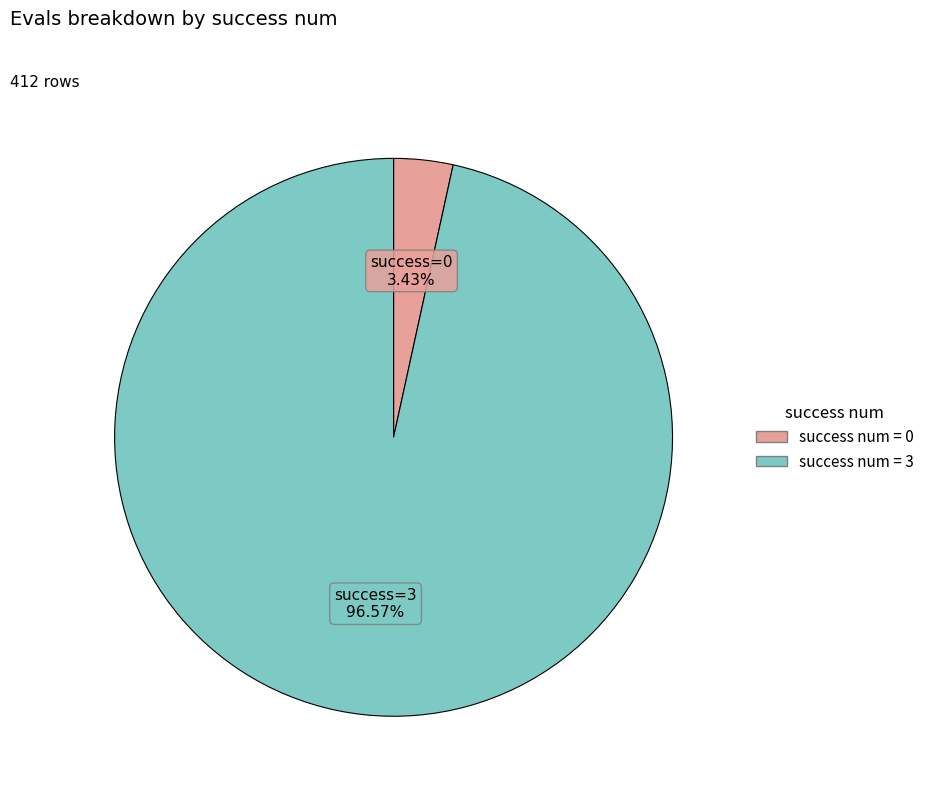

How many slices are in this pie chart?

2